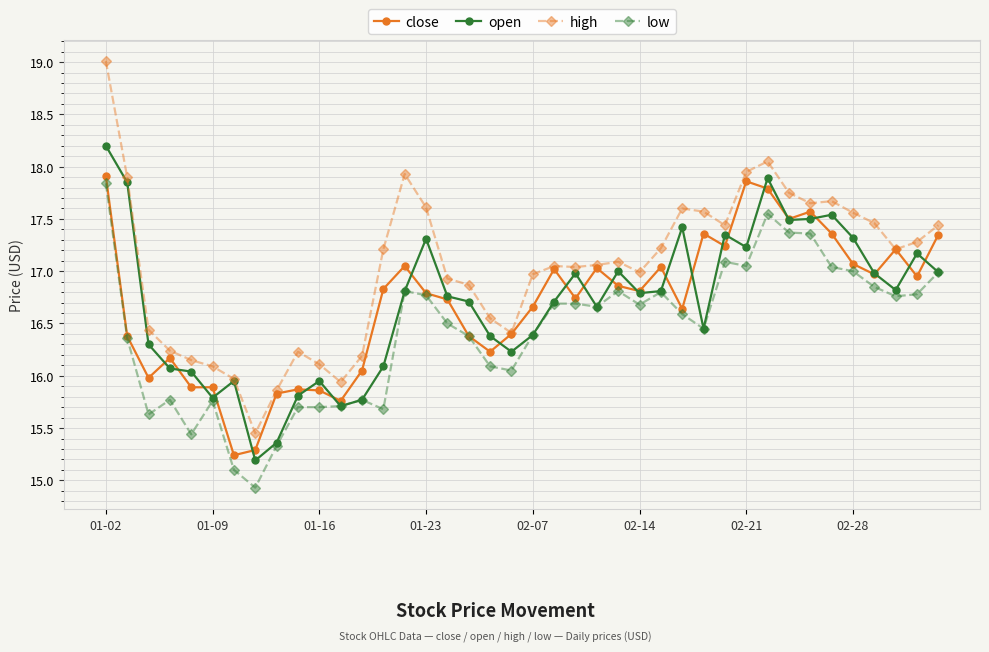

Which series has the largest range (max minus min)?

high